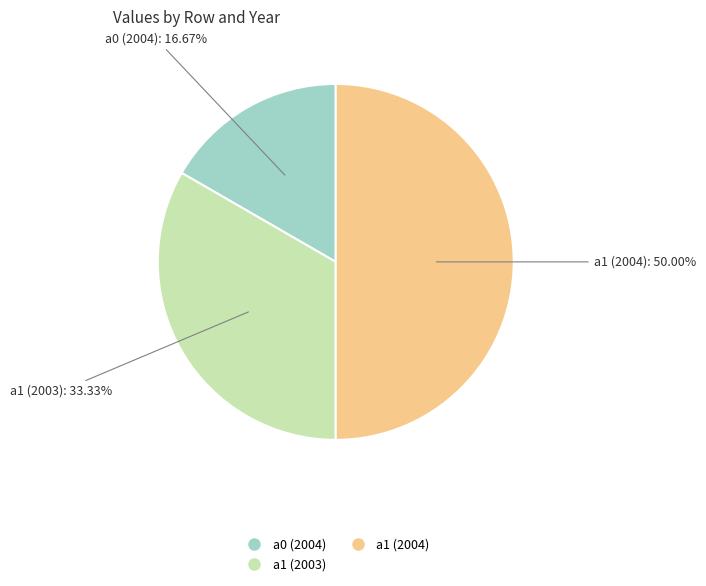

Is there any slice that represents more than half of the pie?

No